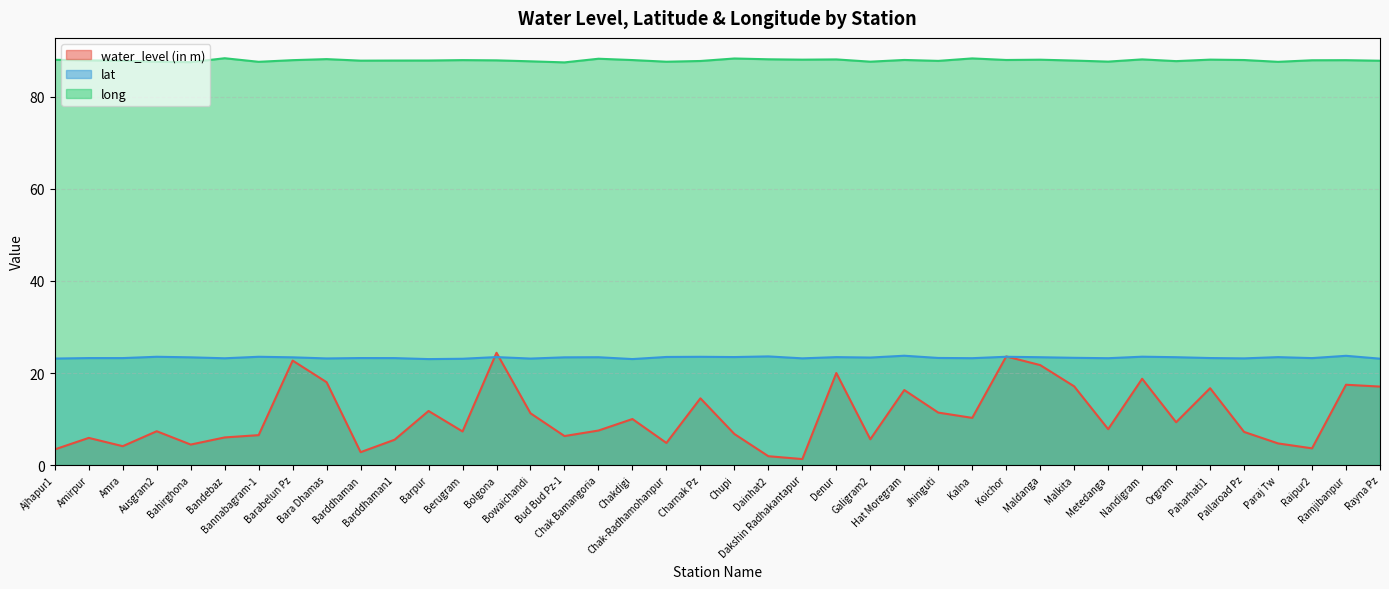

Is it true that long equals 56.4 at Barabelun Pz?

False